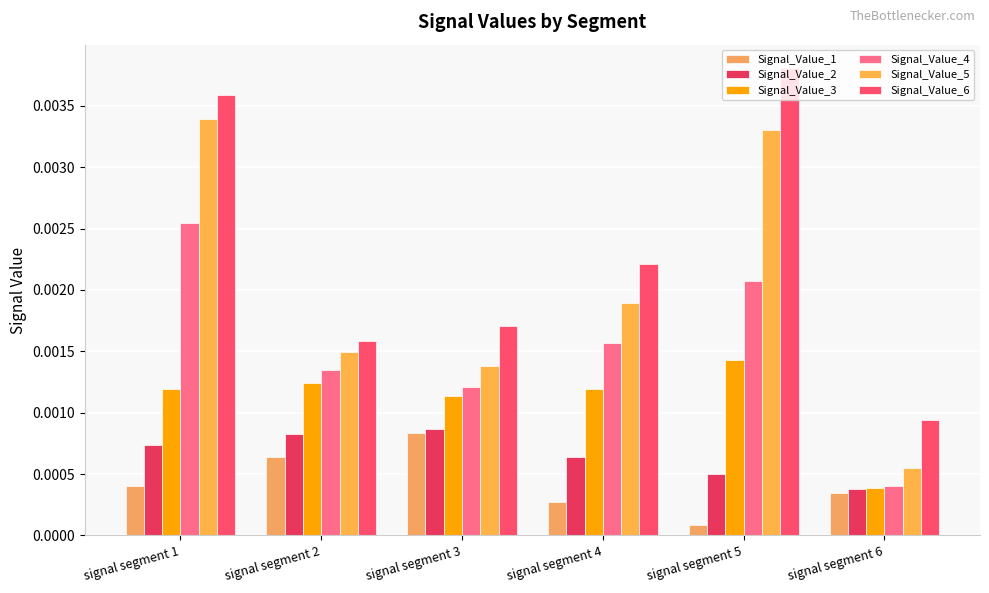

At which label is Signal_Value_4 closest to 0?

signal segment 6